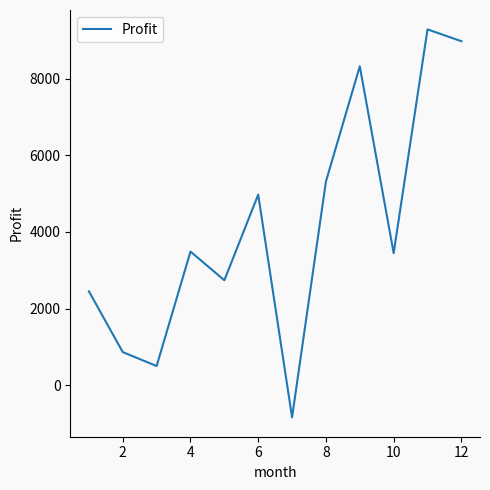

What is the minimum value shown in the chart?

-841.5